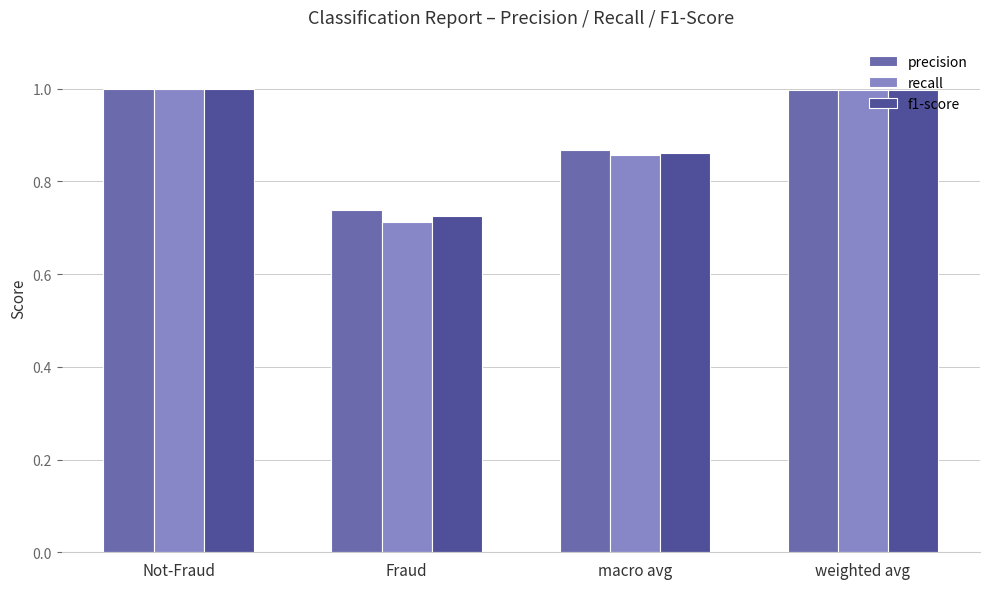

What is the difference between the maximum and minimum values in the f1-score series?

0.3